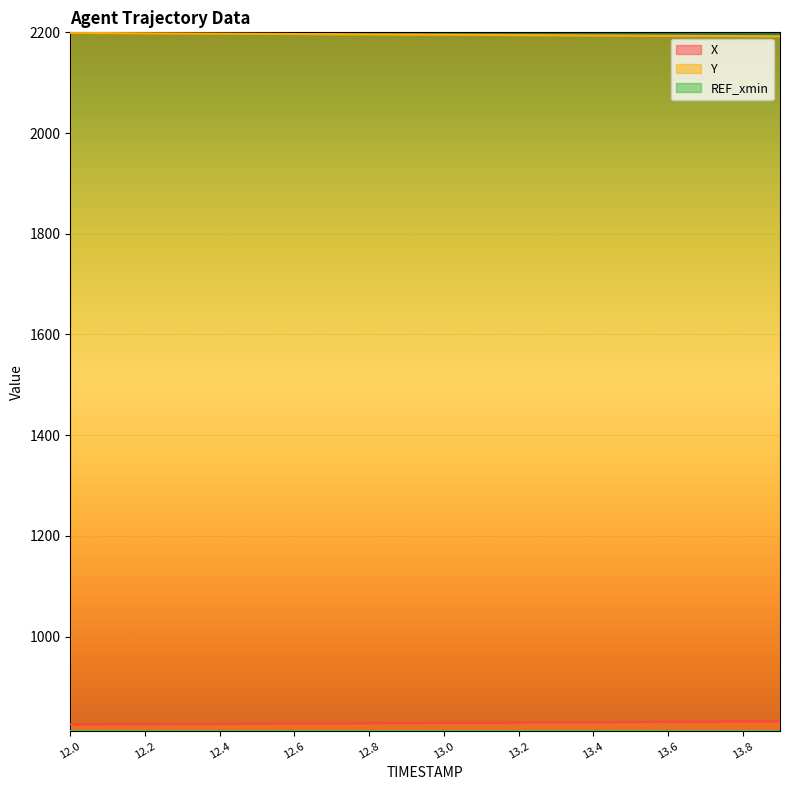

What is the difference between the highest and lowest values at 12.0?

1386.2